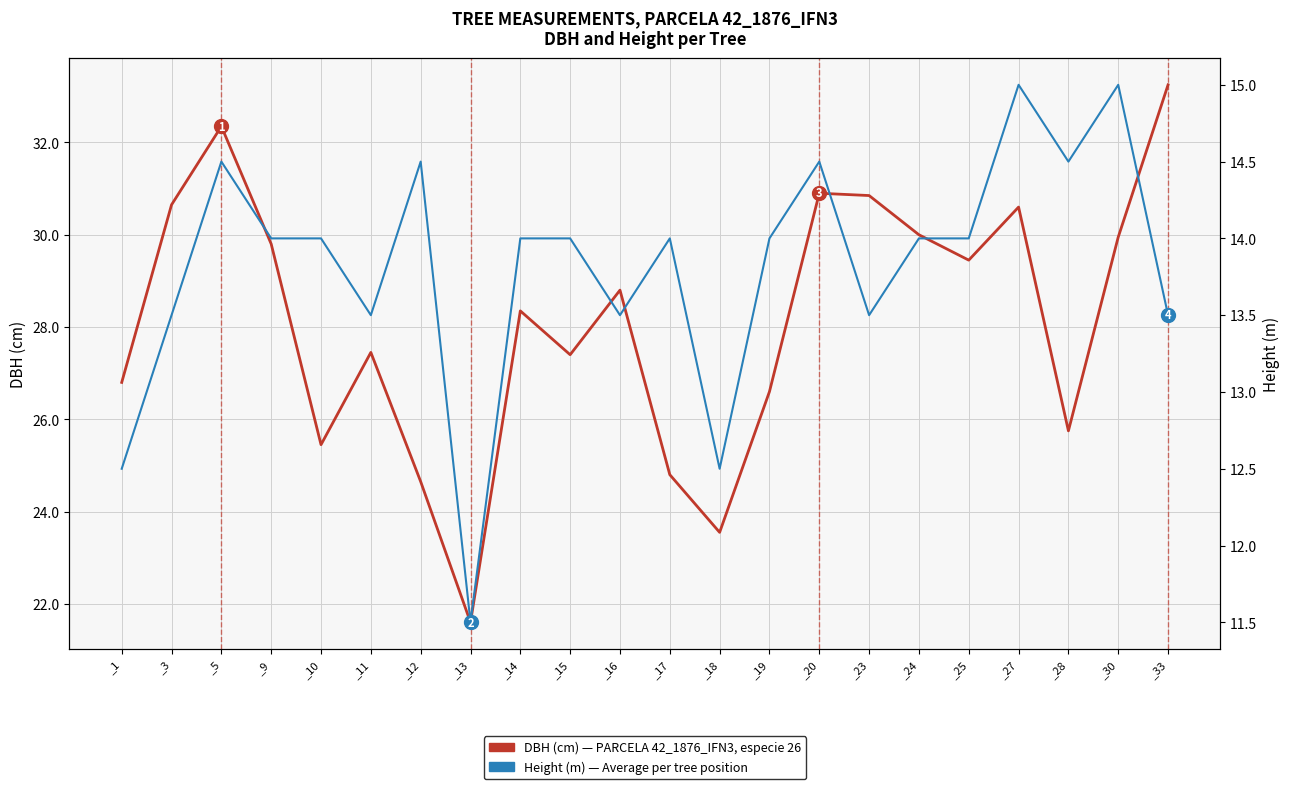

Which series has the widest spread of values?

DBH (cm)